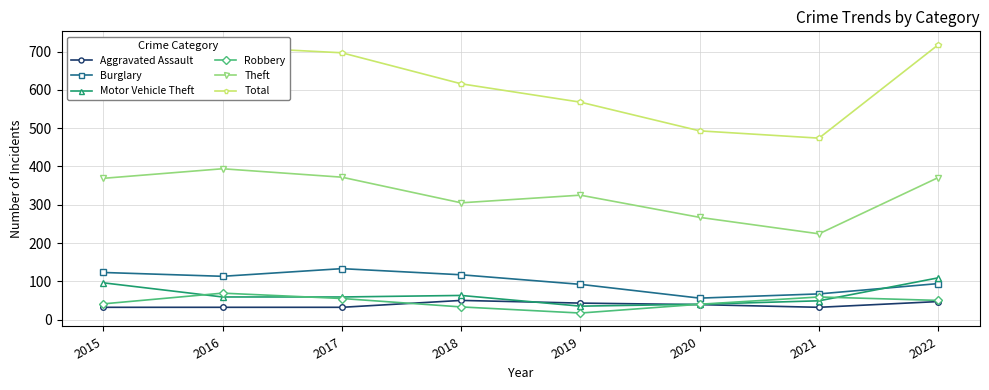

What is the highest value of the Total series?

718